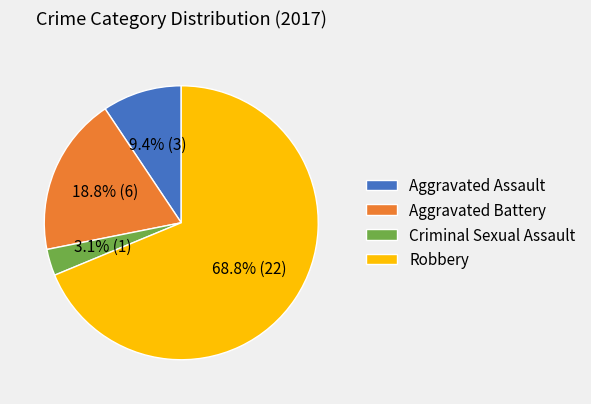

Count the number of slices in the pie.

4